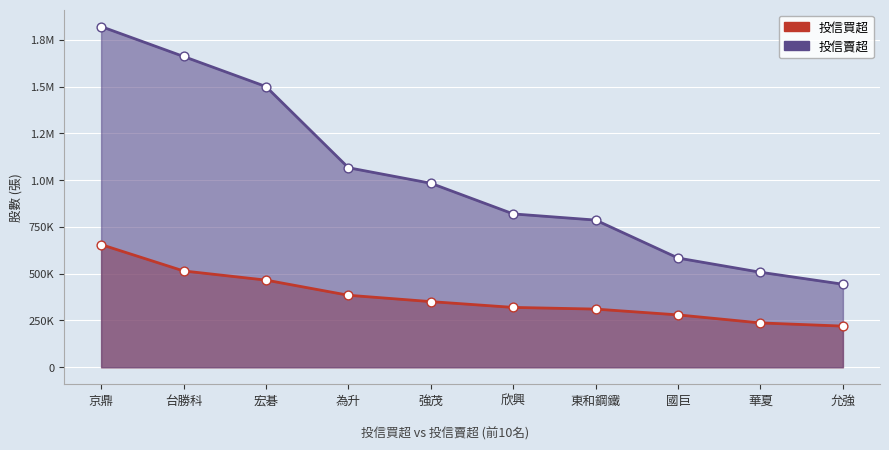

Which series has the largest total across all categories?

投信賣超